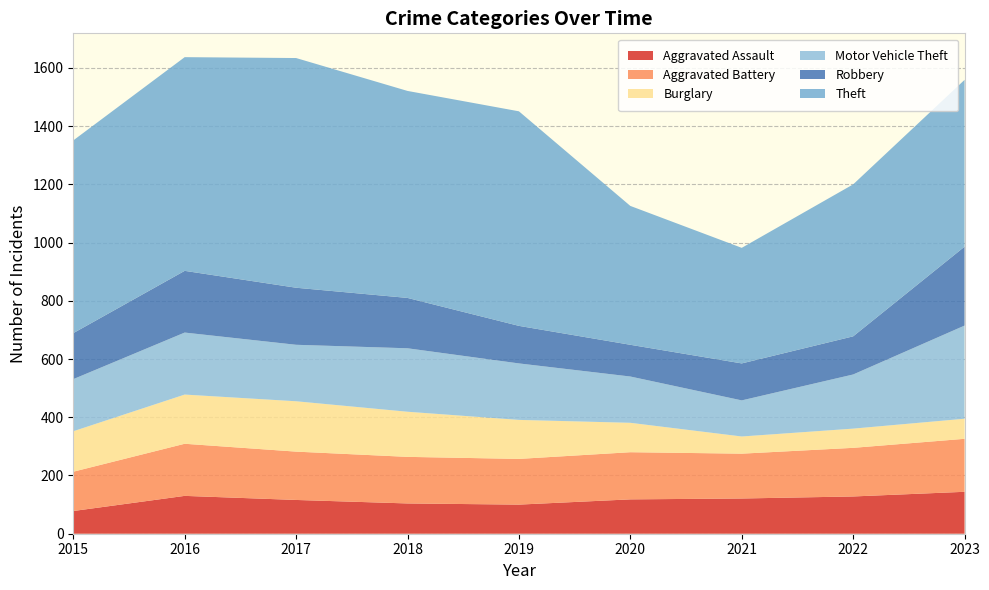

Reading left to right, list all the values displayed in this chart.

Aggravated Assault: 78	130	116	104	100	118	121	128	144
Aggravated Battery: 135	179	166	160	157	162	154	167	182
Burglary: 139	169	173	155	134	101	59	66	69
Motor Vehicle Theft: 179	213	194	218	194	159	124	186	320
Robbery: 158	212	196	173	129	109	127	131	271
Theft: 662	734	789	711	737	477	397	522	573